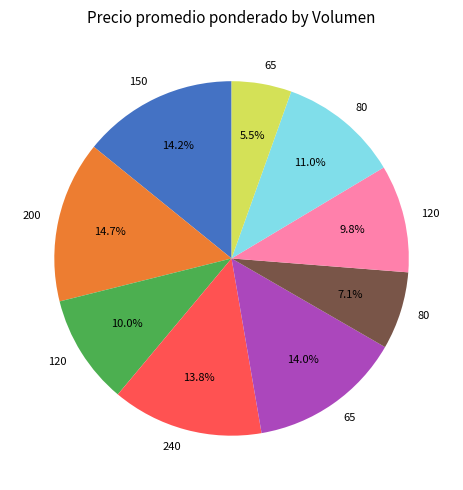

Count the number of slices in the pie.

9